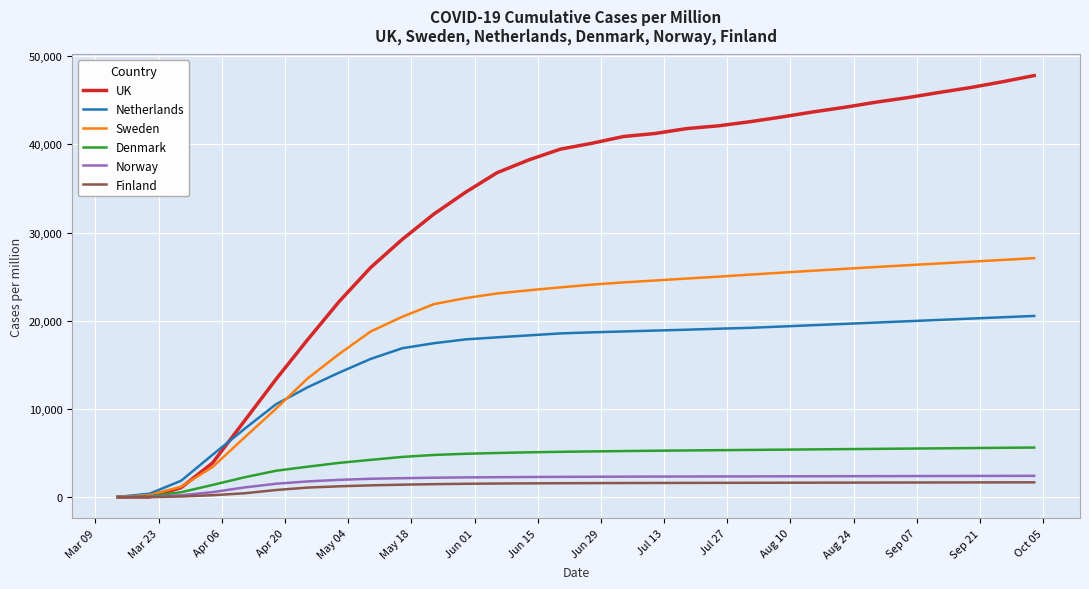

What is the greatest value displayed?

47800.0